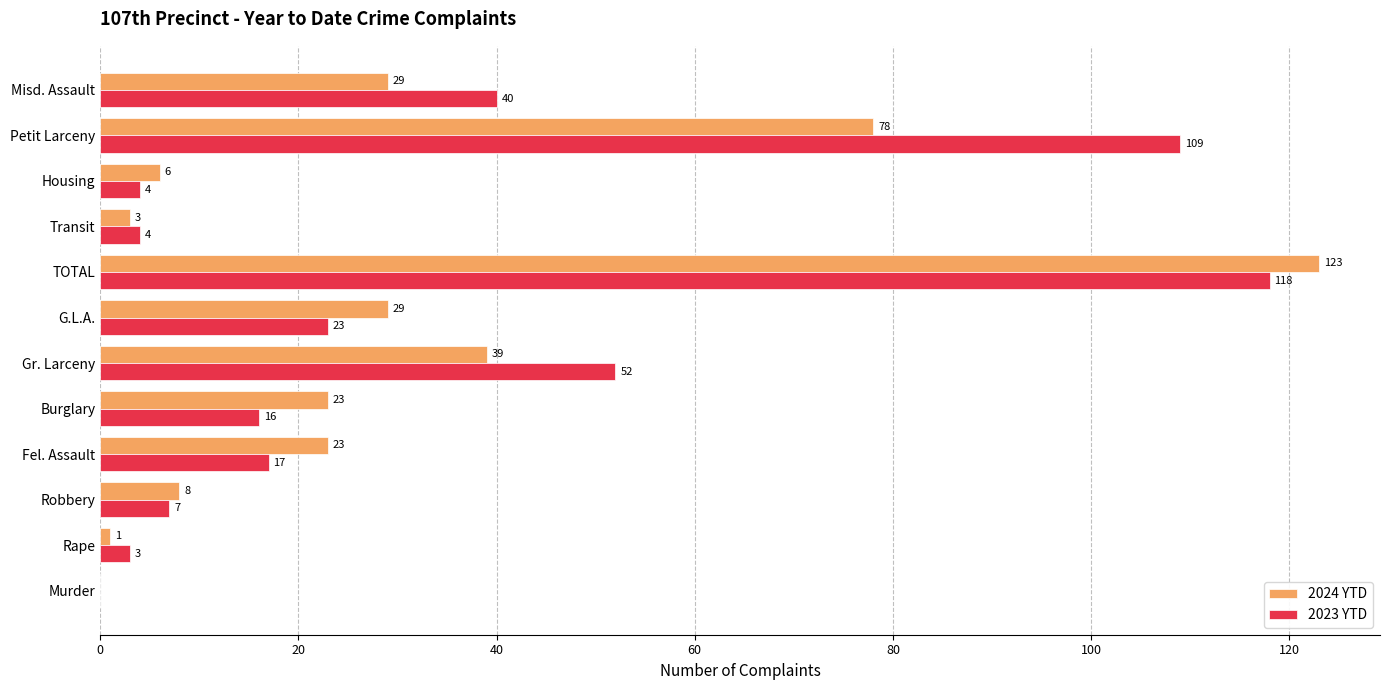

Between Murder and G.L.A., which series saw the biggest shift?

2024 YTD